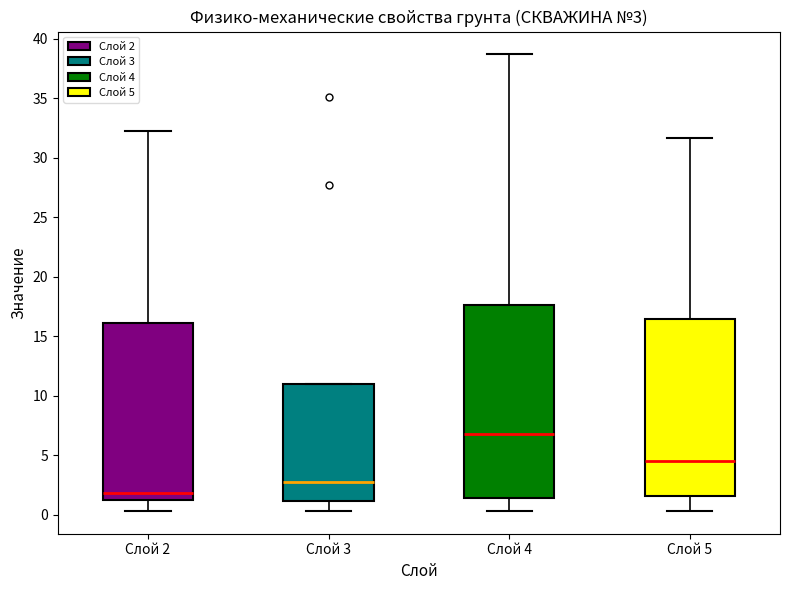

Which box is the tallest, from its lower edge to its upper edge?

Слой 4